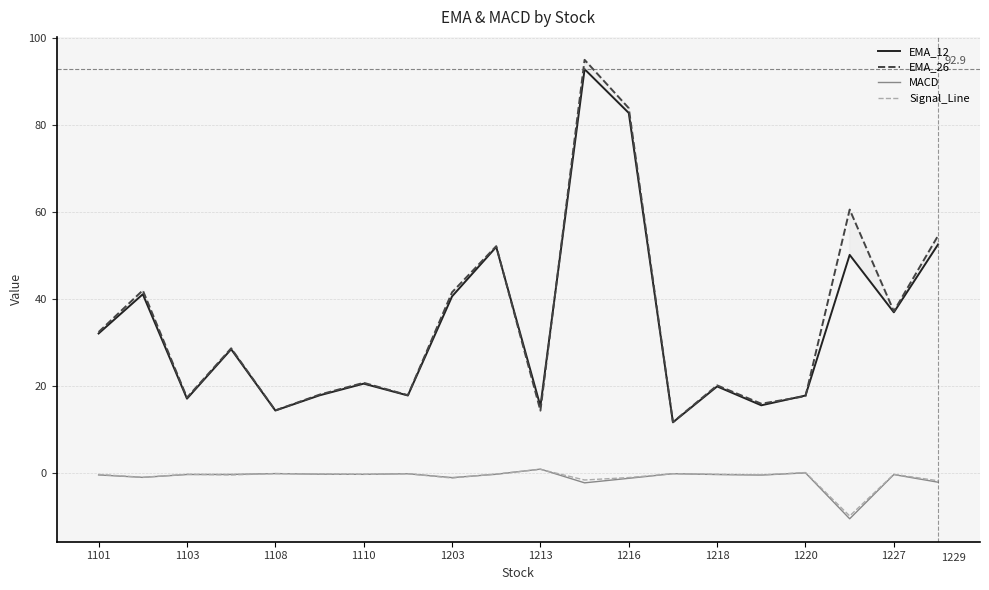

What is the difference between the highest and lowest values at 1213?

14.5